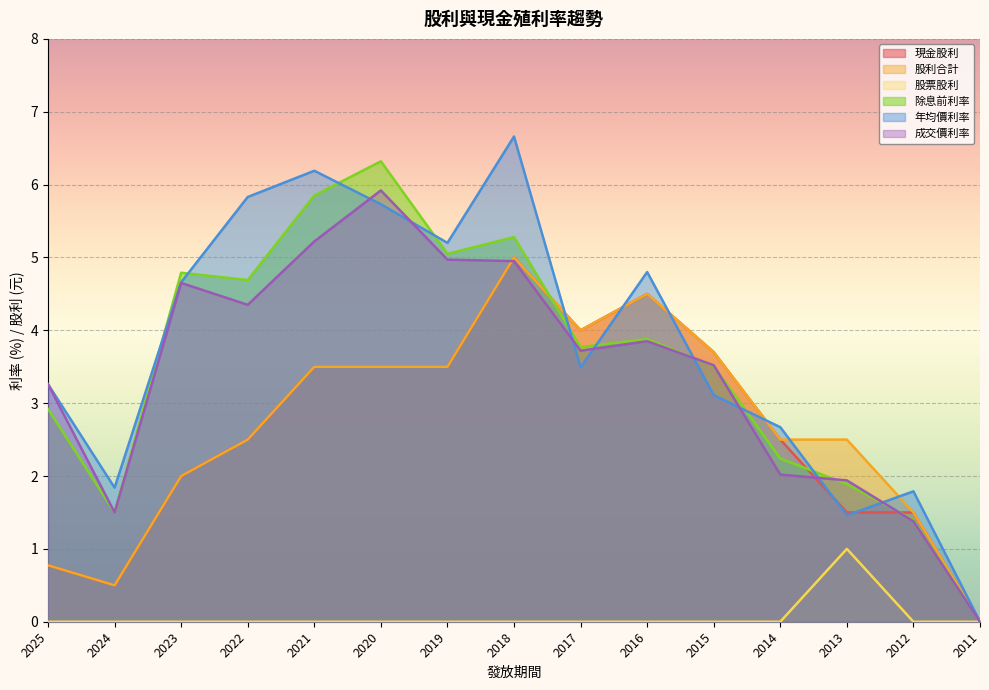

What is the sum of all 股利合計 values?

40.0